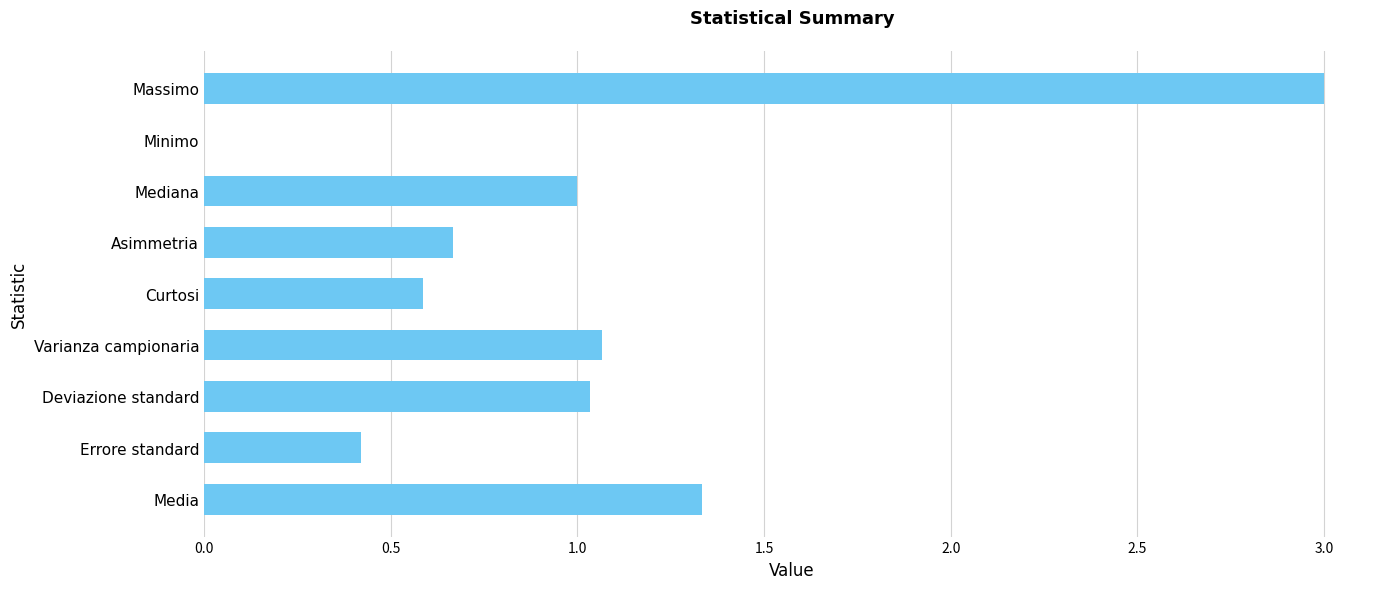

What is the change in value from Media to Minimo?

-1.3